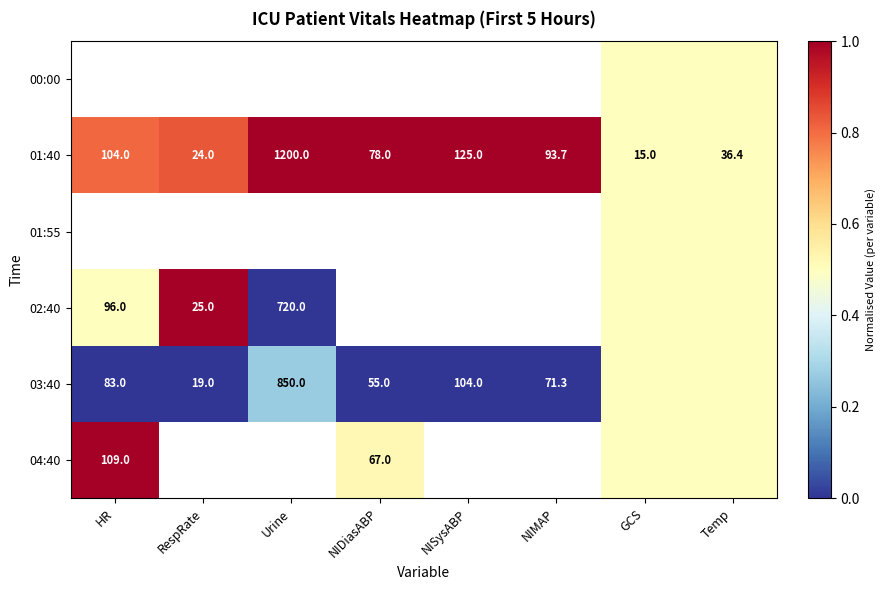

At which label does 01:40 first exceed 93?

HR